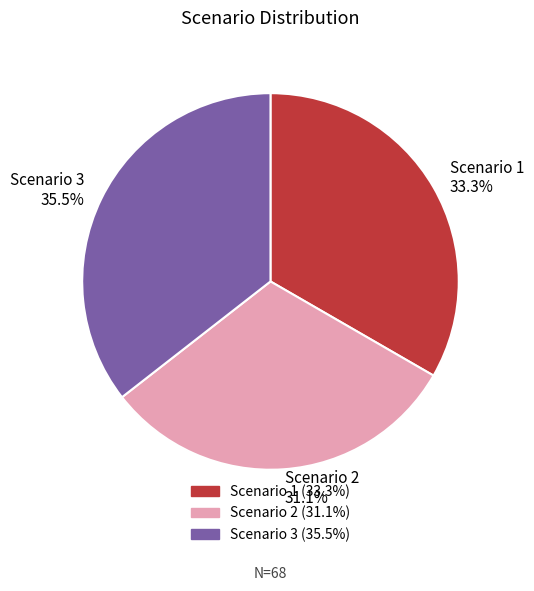

To the nearest percent, what is the combined percentage of Scenario 1 and Scenario 3?

69%